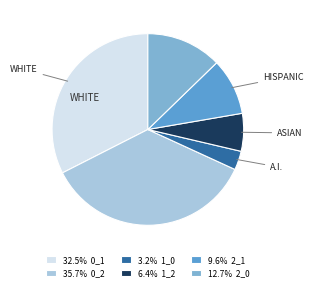

Does any single category account for the majority?

No